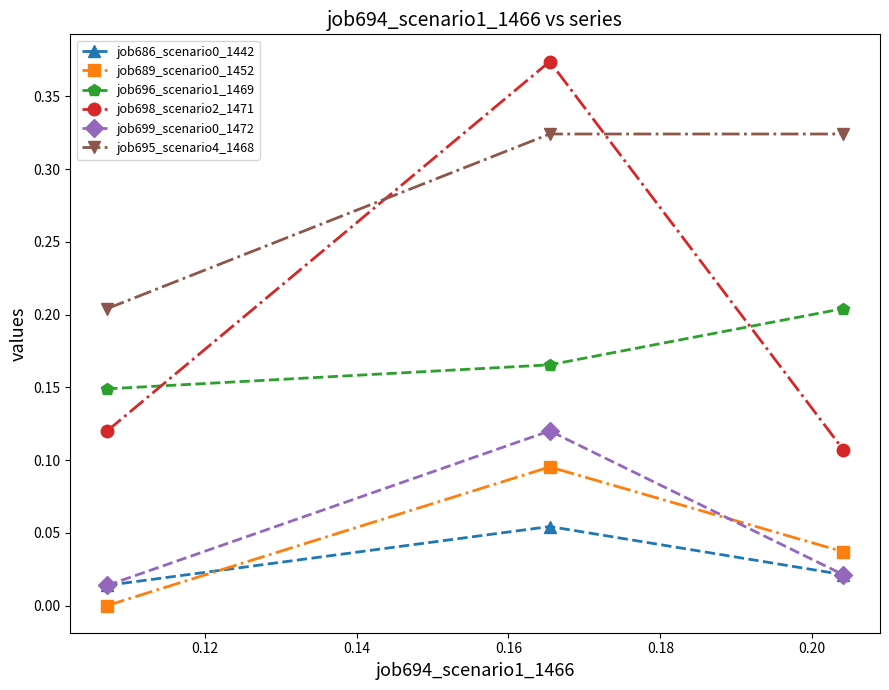

Which series has the largest total across all categories?

job695_scenario4_1468